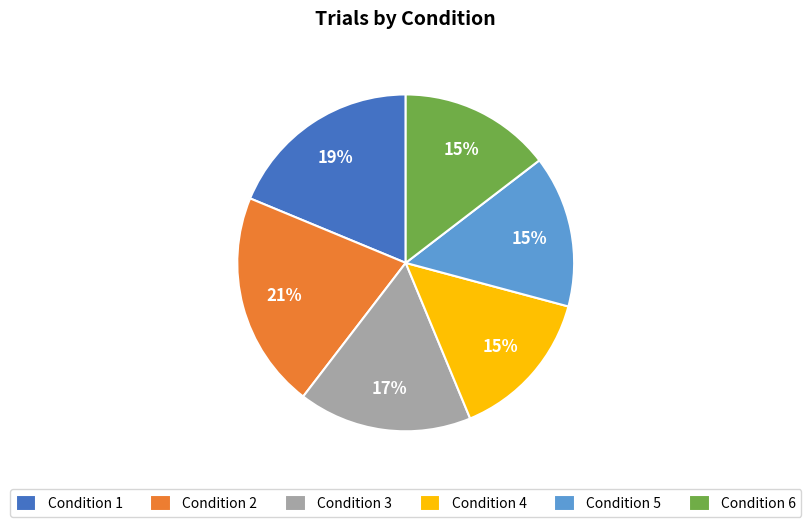

Does any single category account for the majority?

No